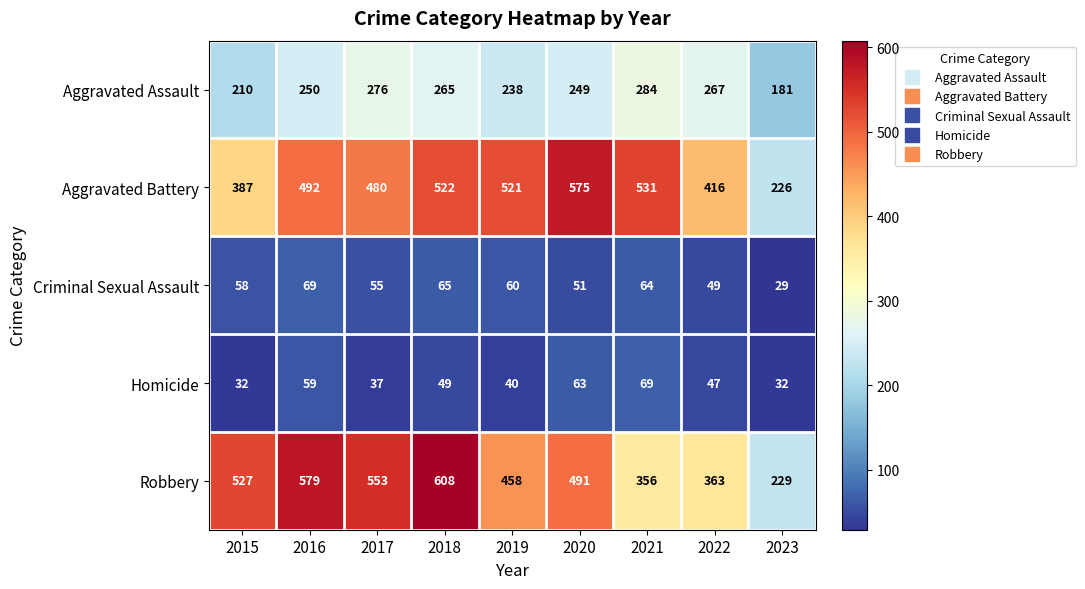

Which label corresponds to the largest value in the chart?

2018